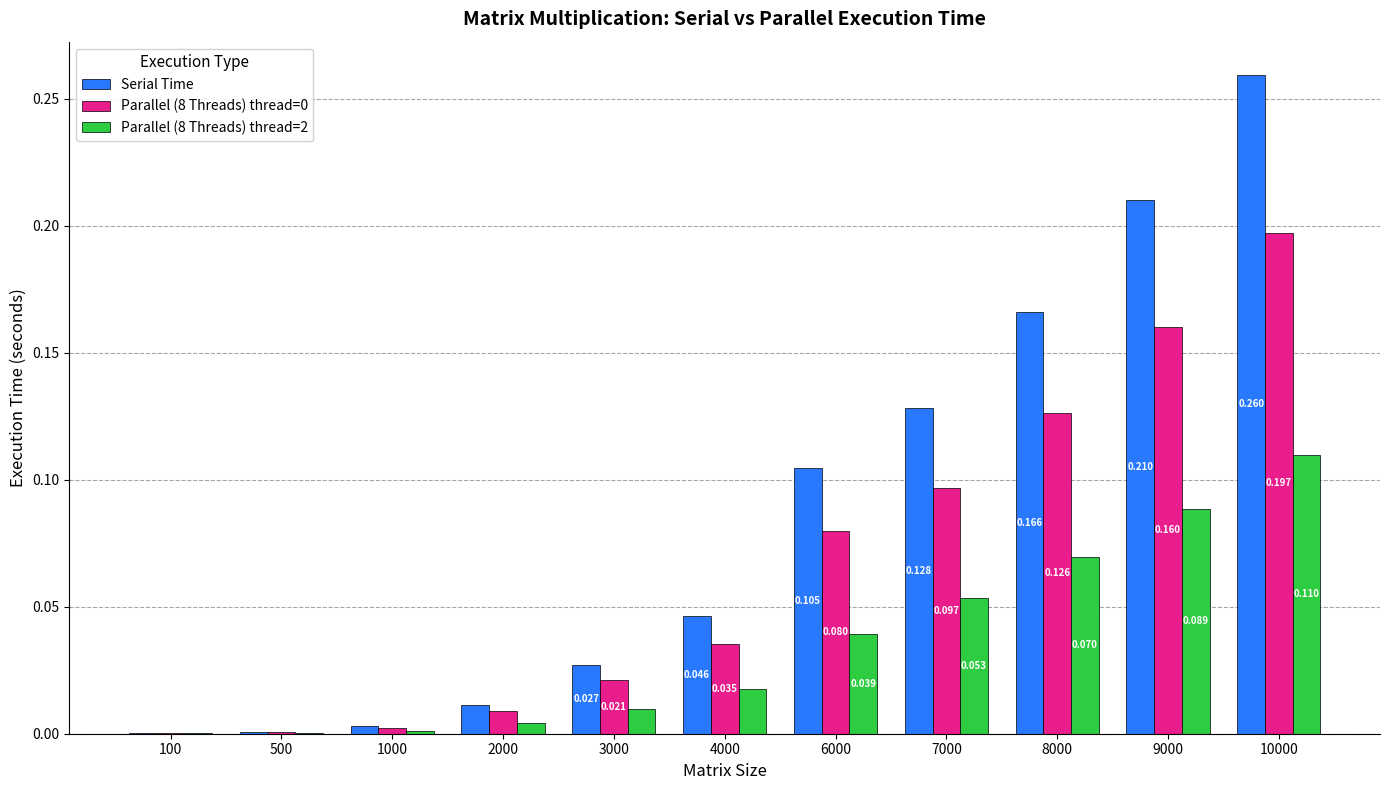

Between 100 and 1000, which series saw the biggest shift?

Serial Time